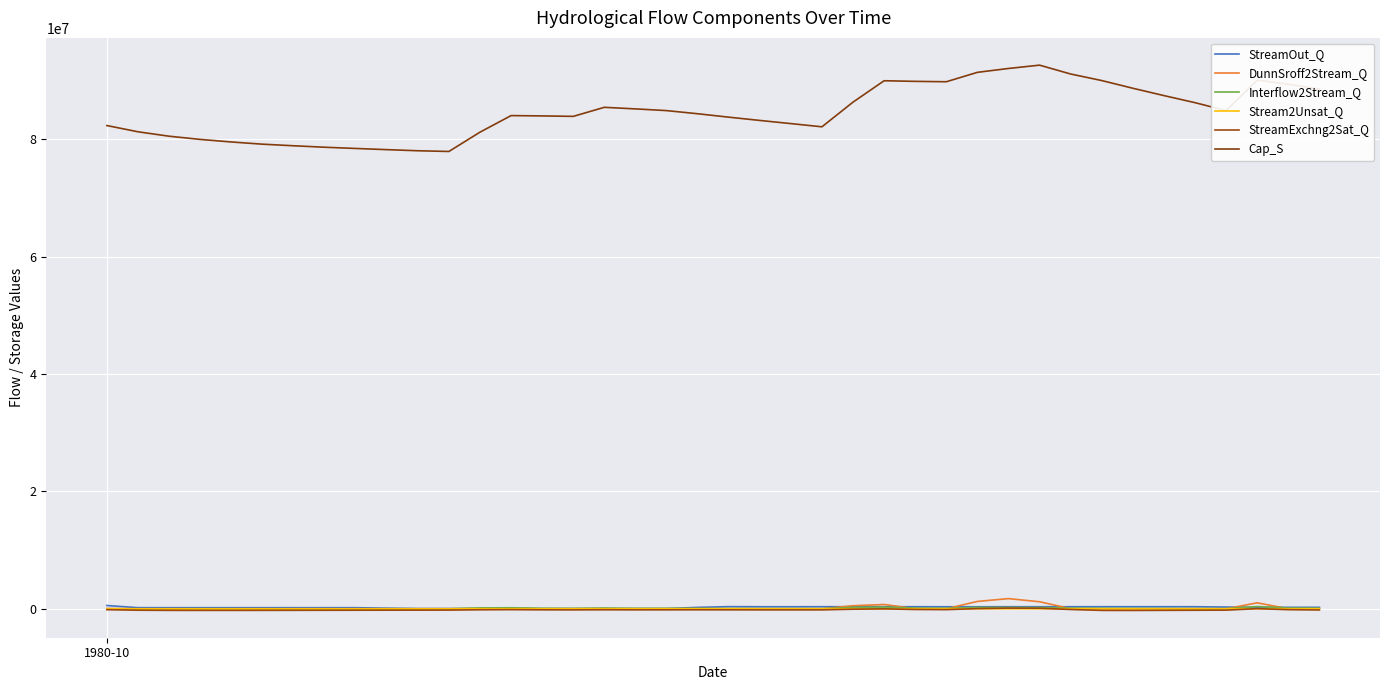

True or false: StreamOut_Q and StreamExchng2Sat_Q intersect in this chart.

False